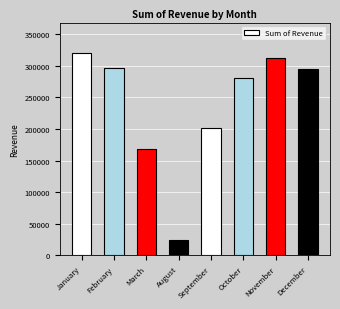

Approximately how many times larger is the value at November compared to August?

12.9